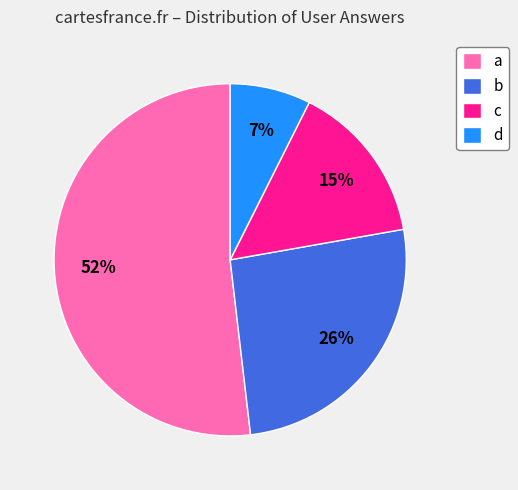

Do d and c together represent more than half of the pie?

No